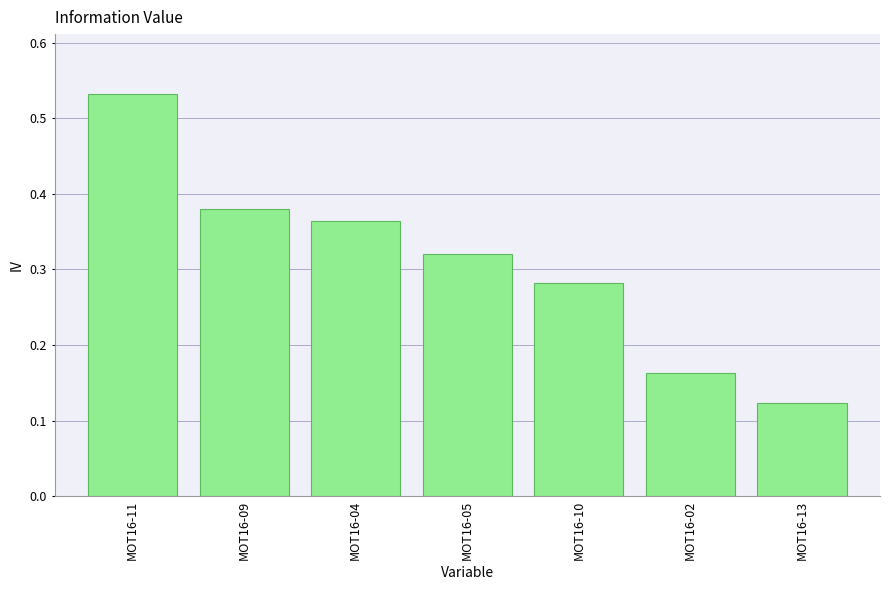

The chart shows a value of 0.3 at MOT16-11. True or false?

False